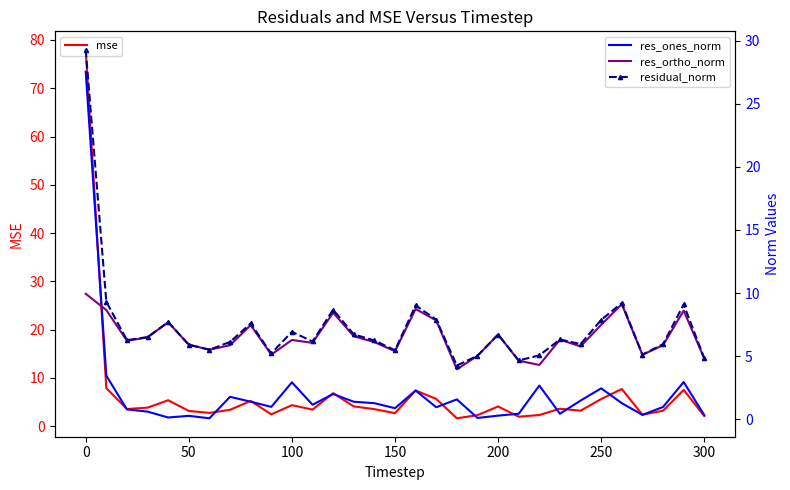

What is the highest value of the mse series?

78.0